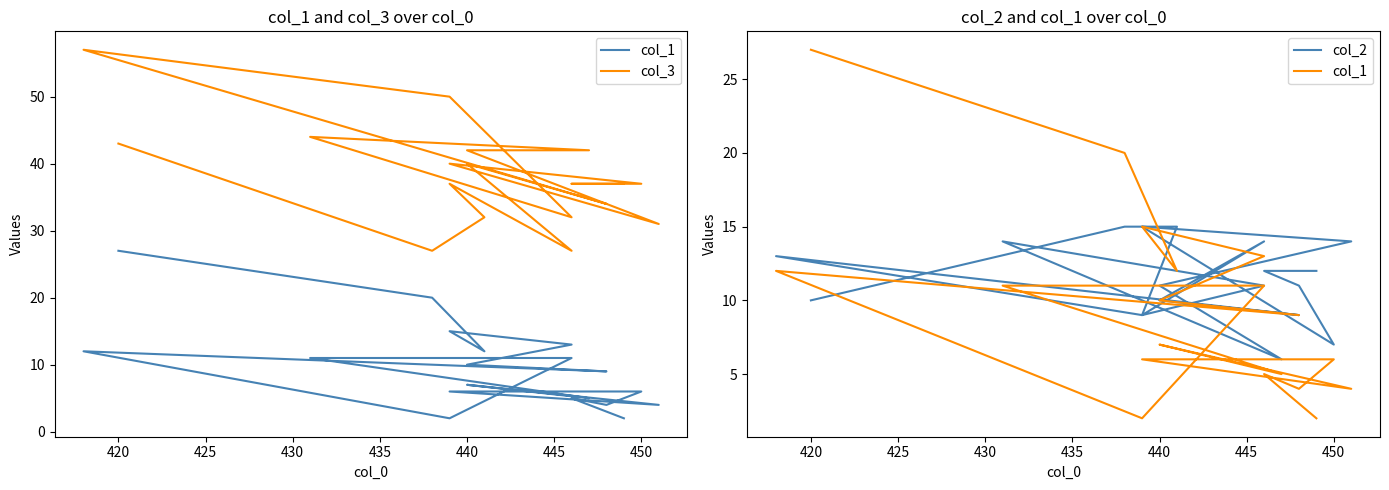

Does the chart have visible grid lines?

No